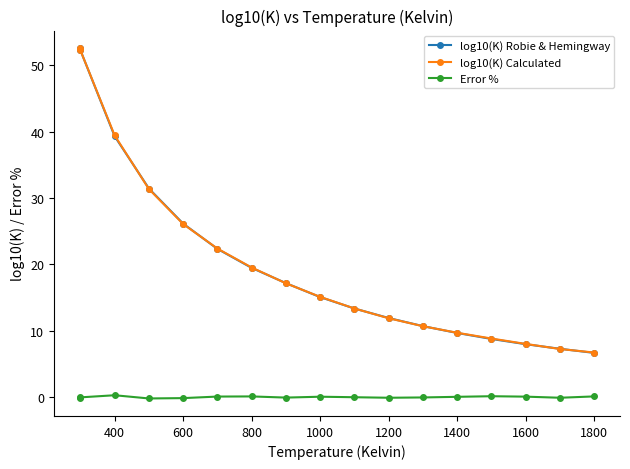

True or false: log10(K) Robie & Hemingway and Error % intersect in this chart.

False